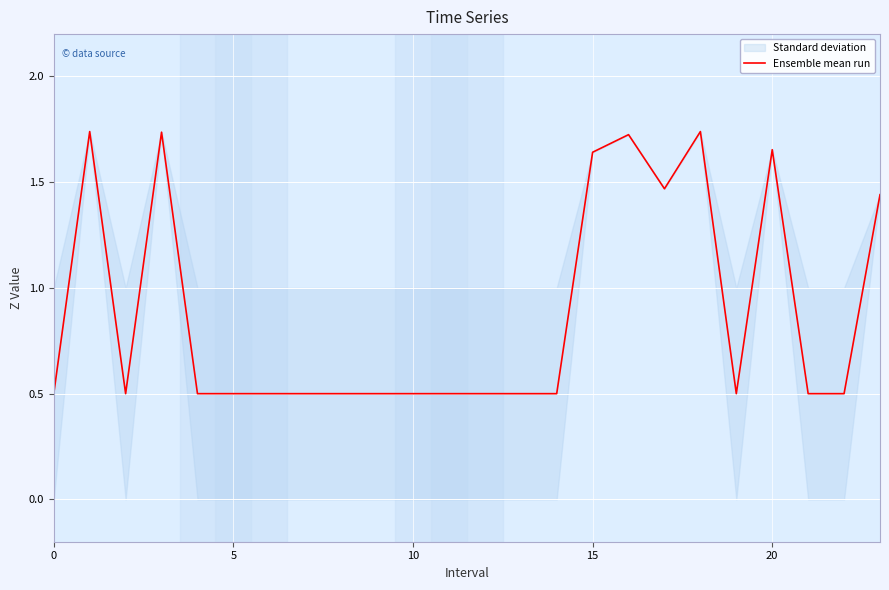

What is the value of the 10th point from the left?

0.5